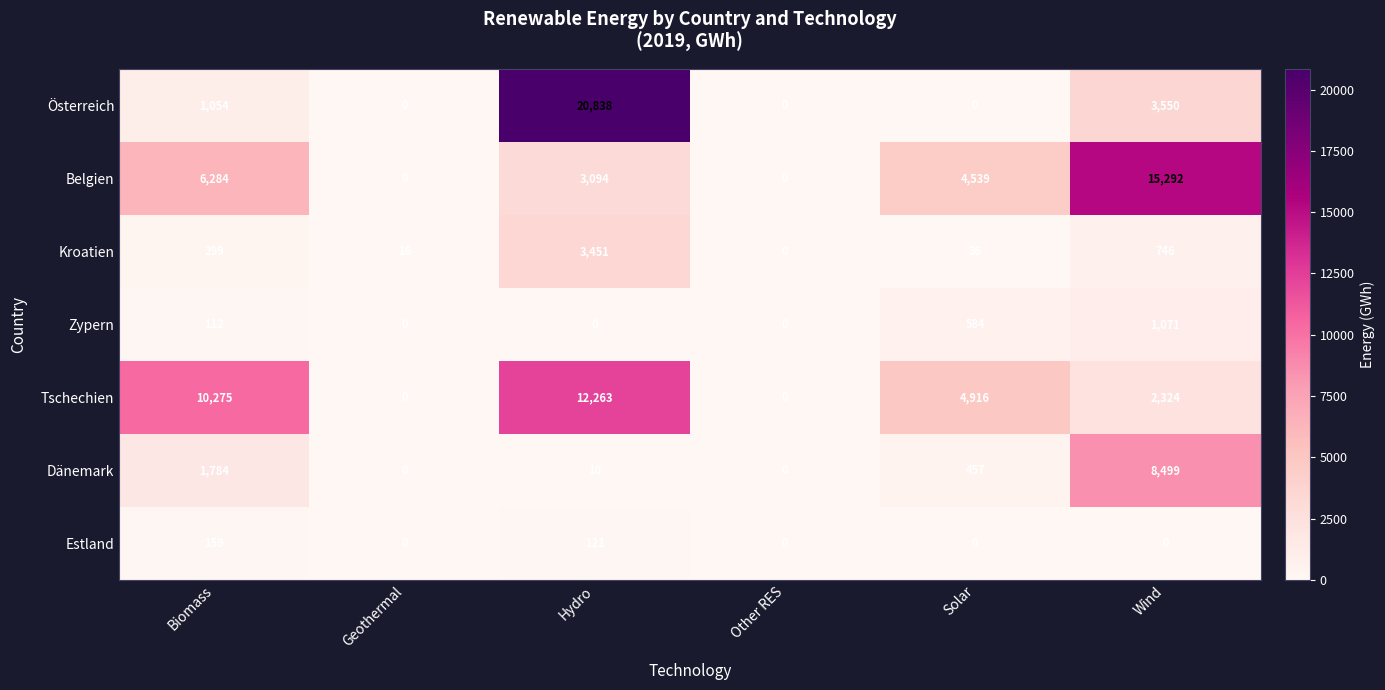

Which series changed the most between Solar and Wind?

Belgien